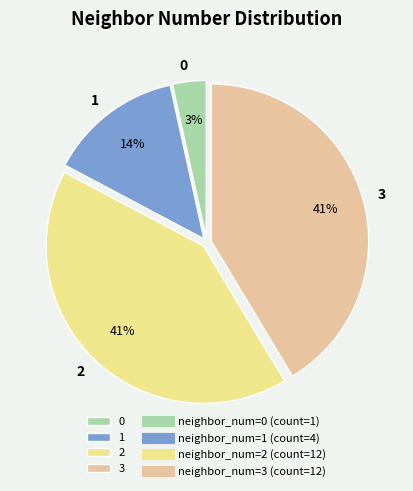

The 1 slice represents 14% of the pie. True or false?

True